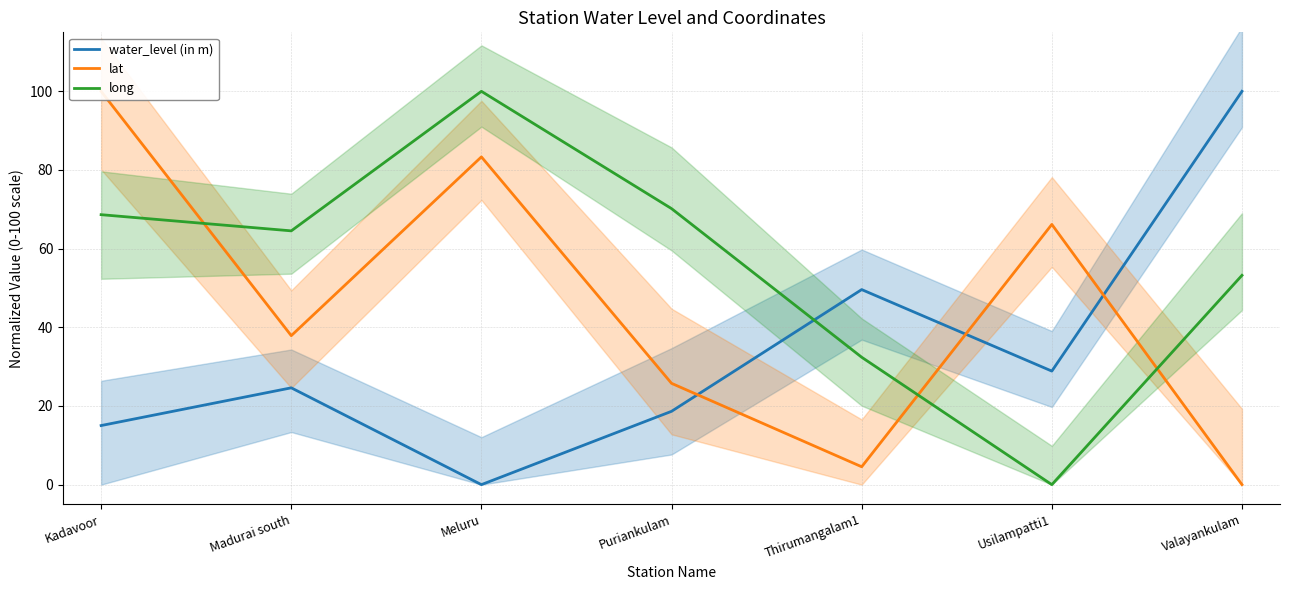

Reading right to left, extract all data points from this chart.

water_level (in m): 100.0	28.9	49.6	18.6	0.0	24.6	15.0
lat: 0.0	66.2	4.5	25.8	83.3	37.9	100.0
long: 53.2	0.0	32.4	70.2	100.0	64.5	68.6